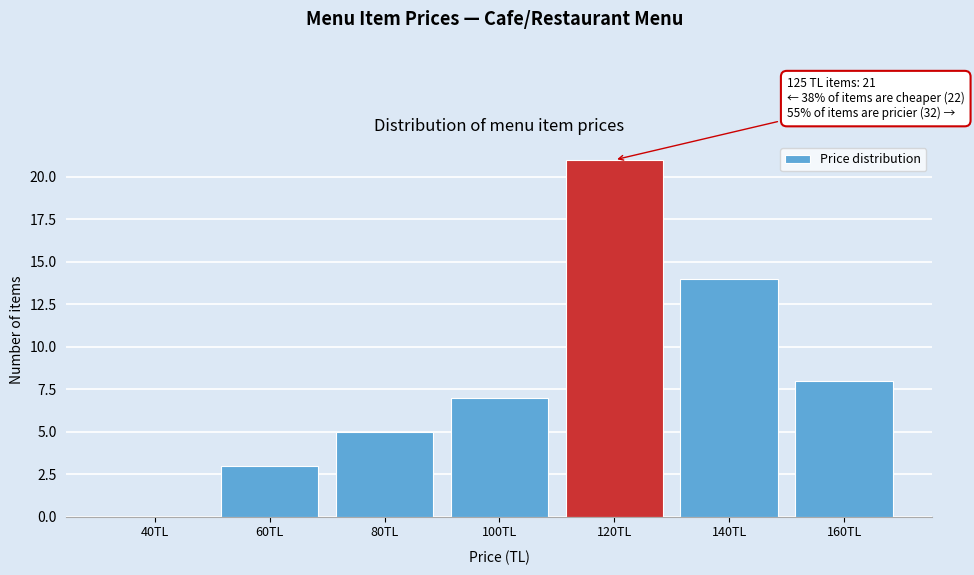

Reading left to right, extract all data points from this chart.

40TL=0	60TL=3	80TL=5	100TL=7	120TL=21	140TL=14	160TL=8